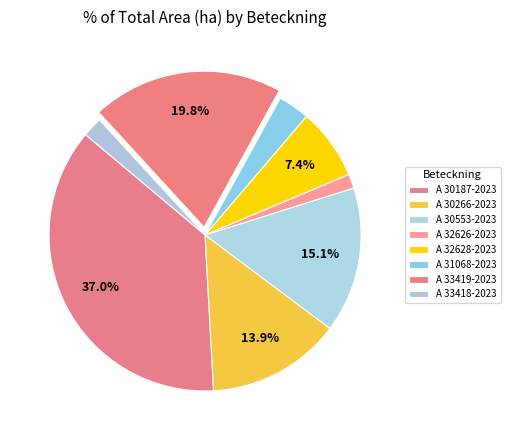

How many segments does this pie chart have?

8